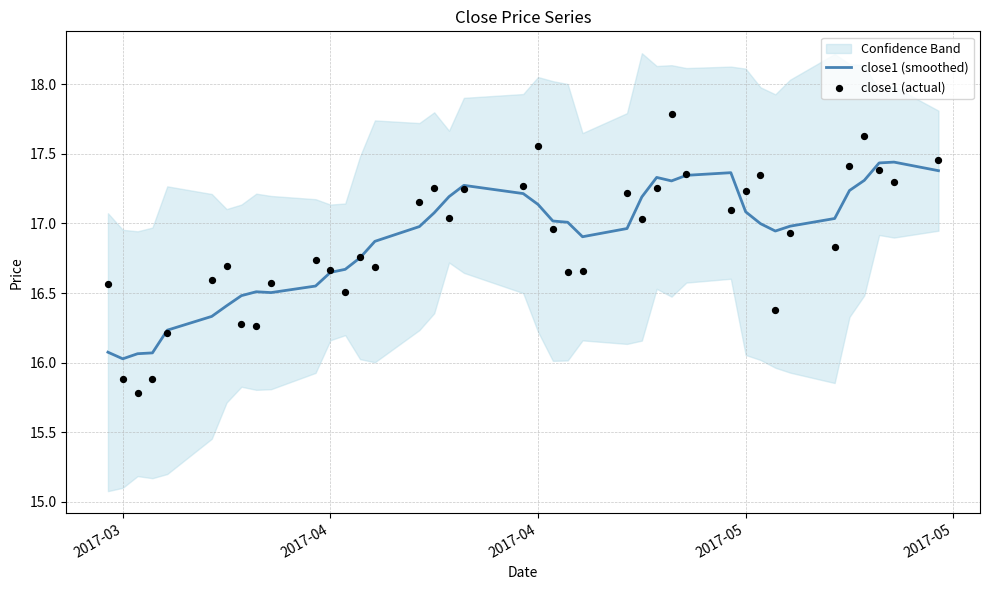

Which series has the largest total across all categories?

close1 (actual)